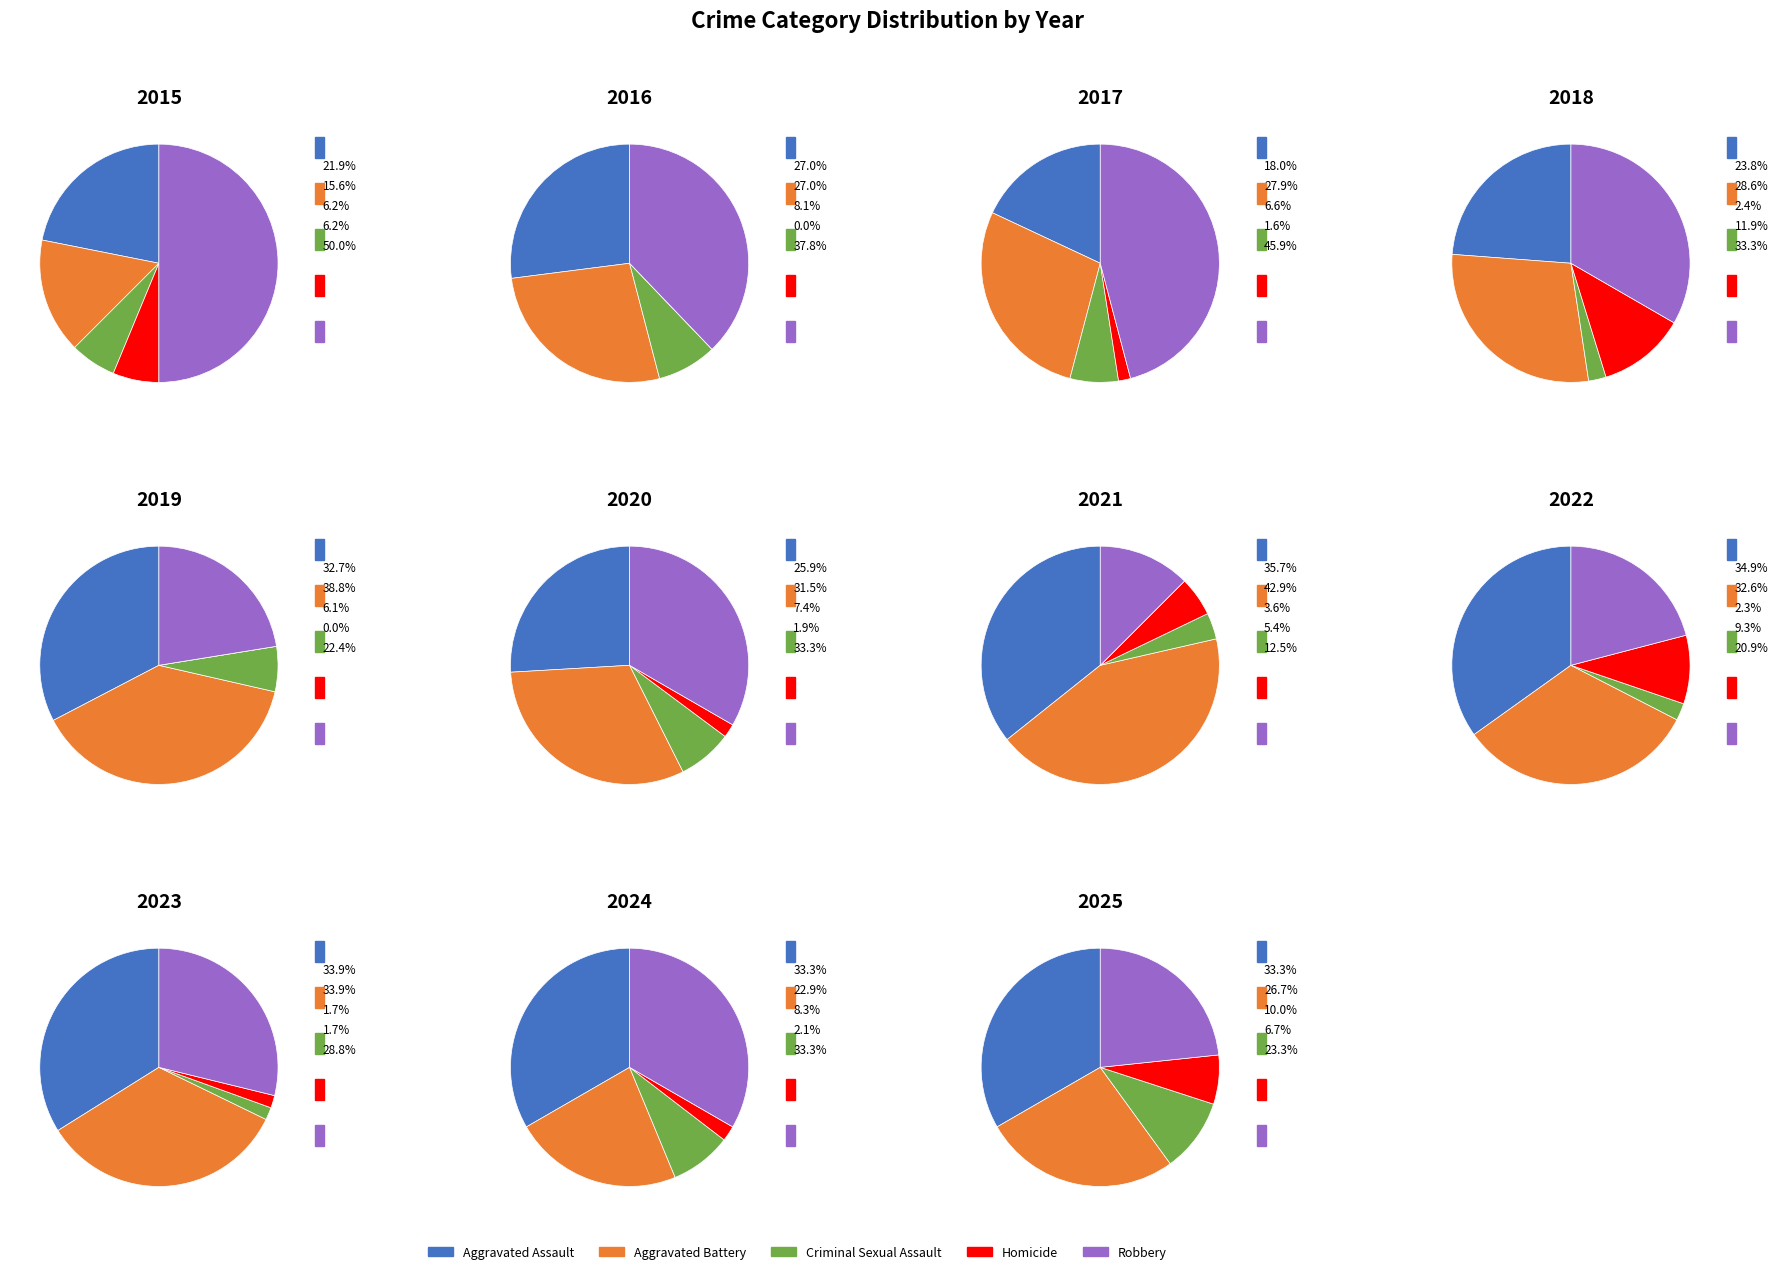

Is it true that 2023 is 13% of the pie?

True